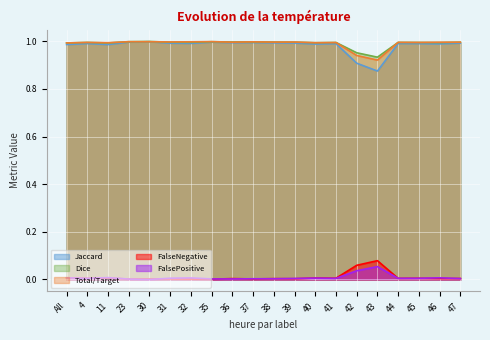

At how many categories does at least one series exceed 0?

20